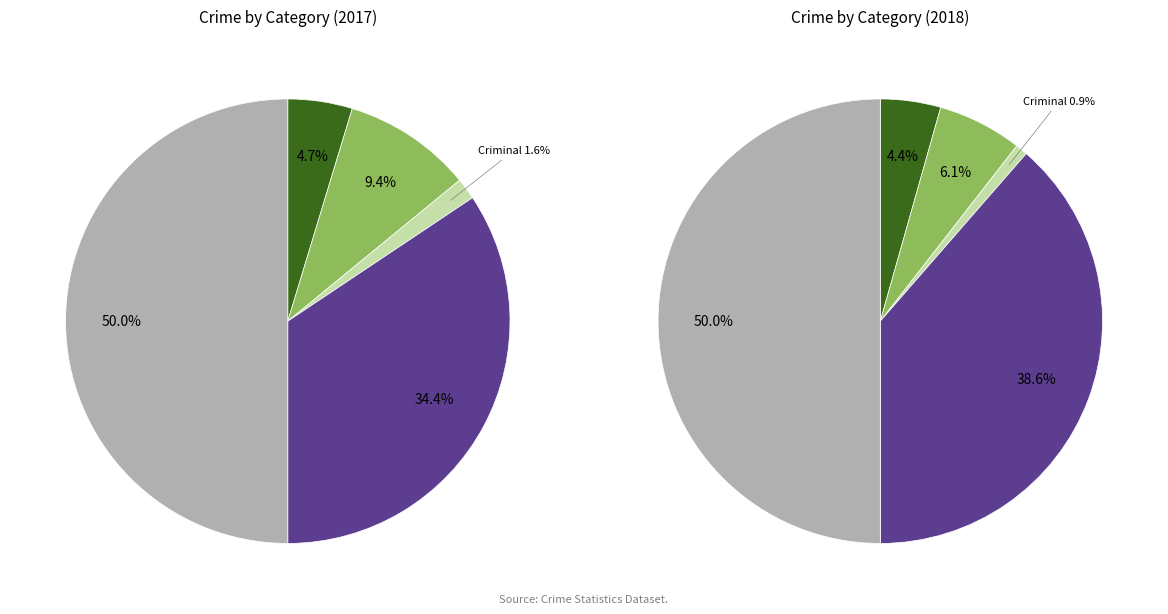

To the nearest percent, what percentage of the pie is Aggravated Assault?

5%